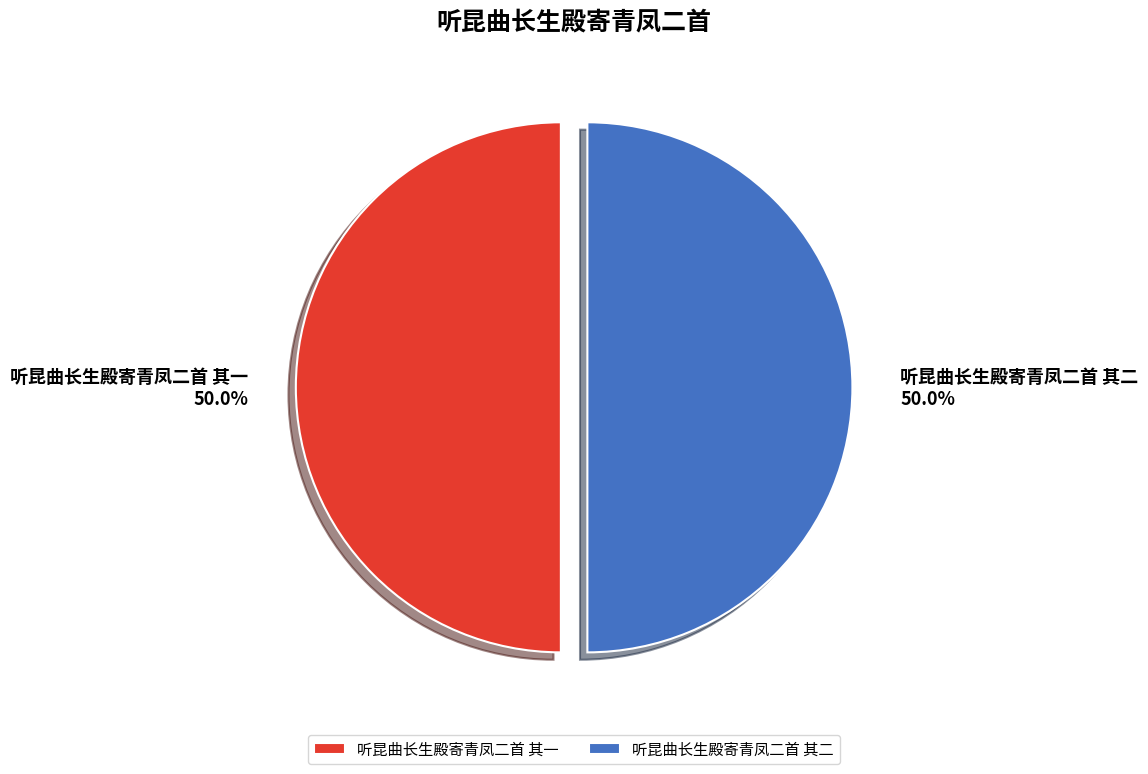

To the nearest percent, what is the combined percentage of 听昆曲长生殿寄青凤二首 其二 and 听昆曲长生殿寄青凤二首 其一?

100%